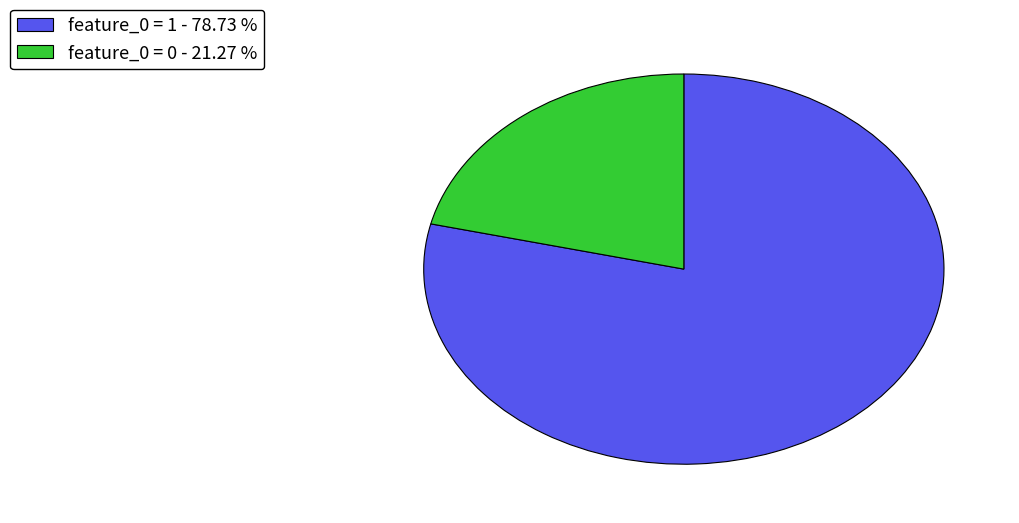

Rank the categories by value from highest to lowest.

feature_0 = 1 - 78.73 %, feature_0 = 0 - 21.27 %